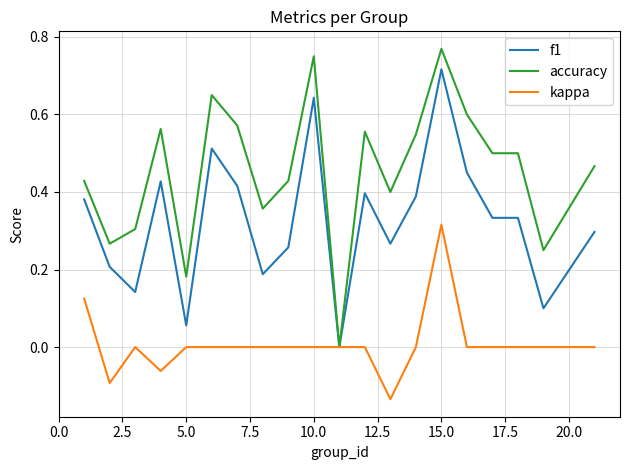

Which series has the largest total across all categories?

accuracy